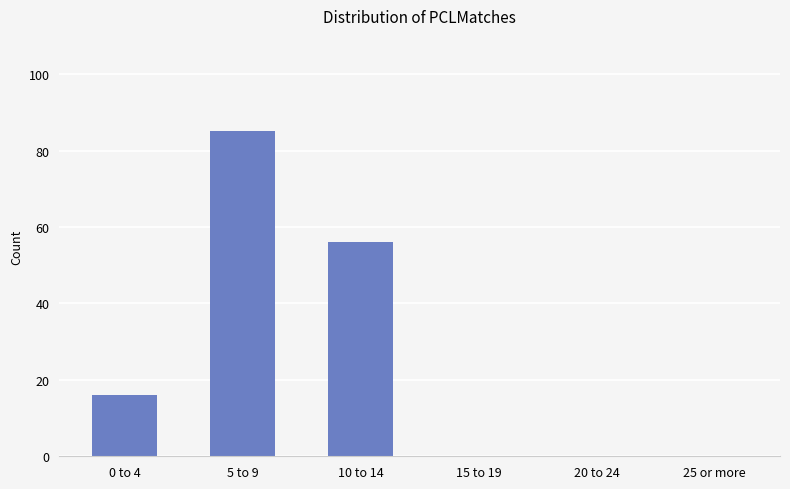

What is the sum of the values at 10 to 14 and 25 or more?

56